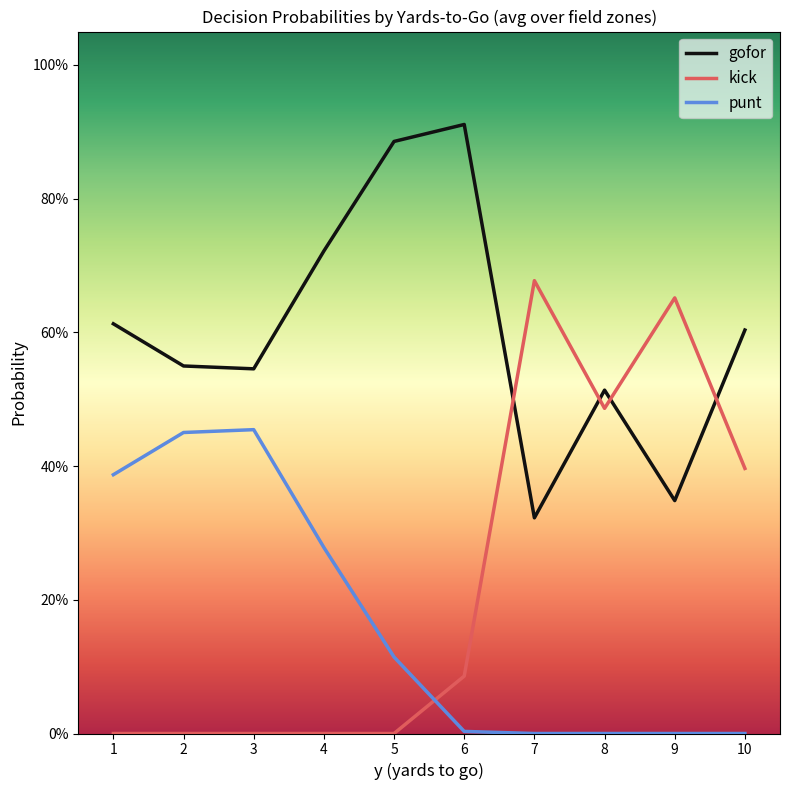

Which series has the largest range (max minus min)?

kick